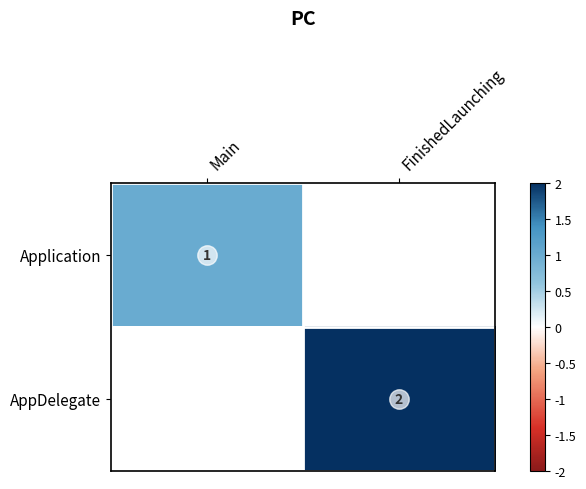

Is the value of AppDelegate at FinishedLaunching greater than the value of Application at Main?

Yes